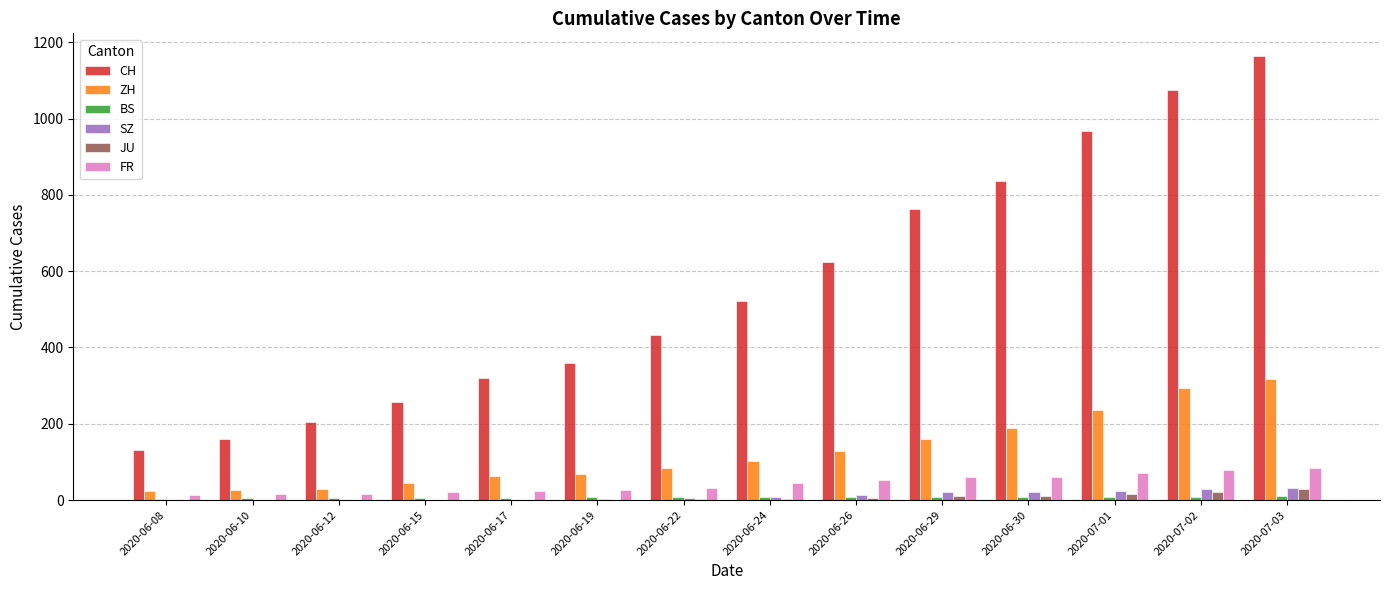

Does the chart contain stacked bars?

No